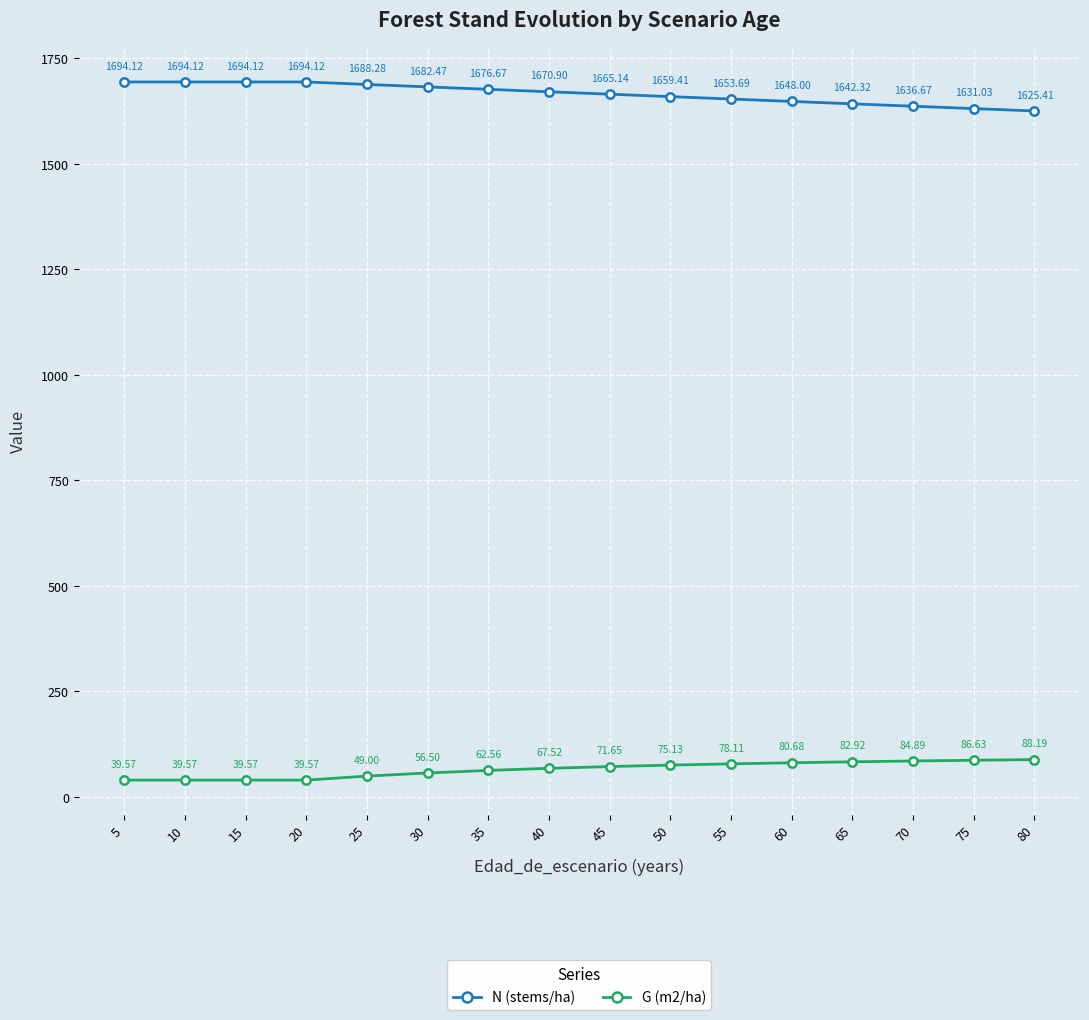

Reading right to left, what are all the values shown in this chart?

N (stems/ha): 1625.4	1631.0	1636.7	1642.3	1648.0	1653.7	1659.4	1665.1	1670.9	1676.7	1682.5	1688.3	1694.1	1694.1	1694.1	1694.1
G (m2/ha): 88.2	86.6	84.9	82.9	80.7	78.1	75.1	71.7	67.5	62.6	56.5	49.0	39.6	39.6	39.6	39.6